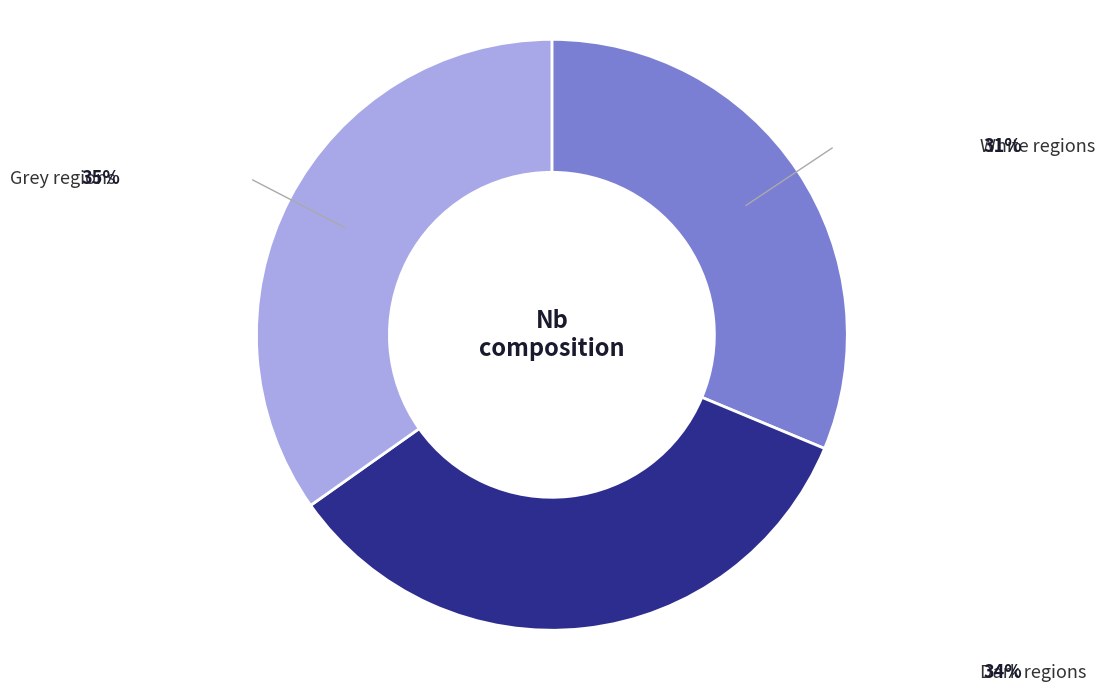

Does any single category account for the majority?

No